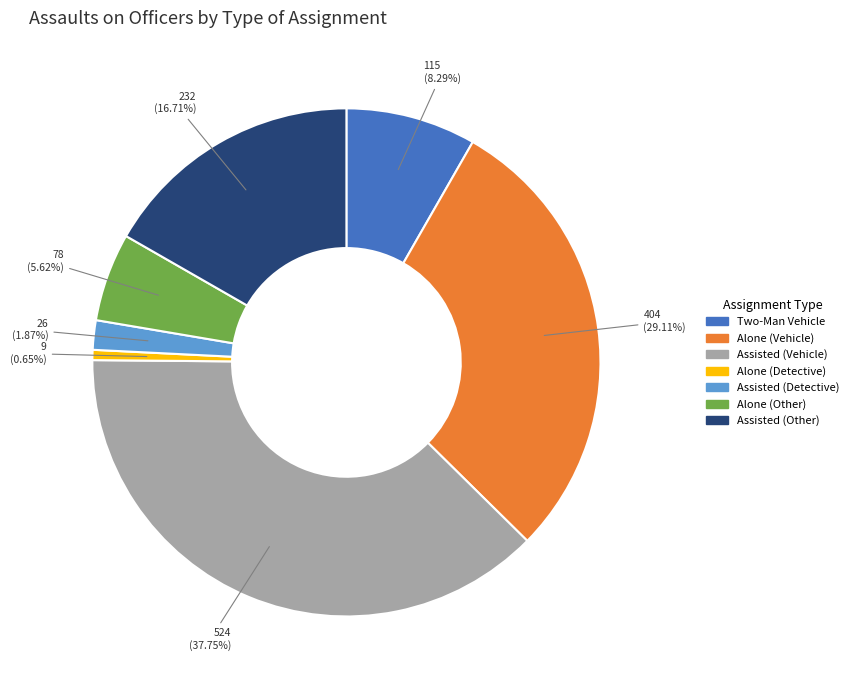

To the nearest percent, what is the difference between the largest and smallest slice percentages?

37%